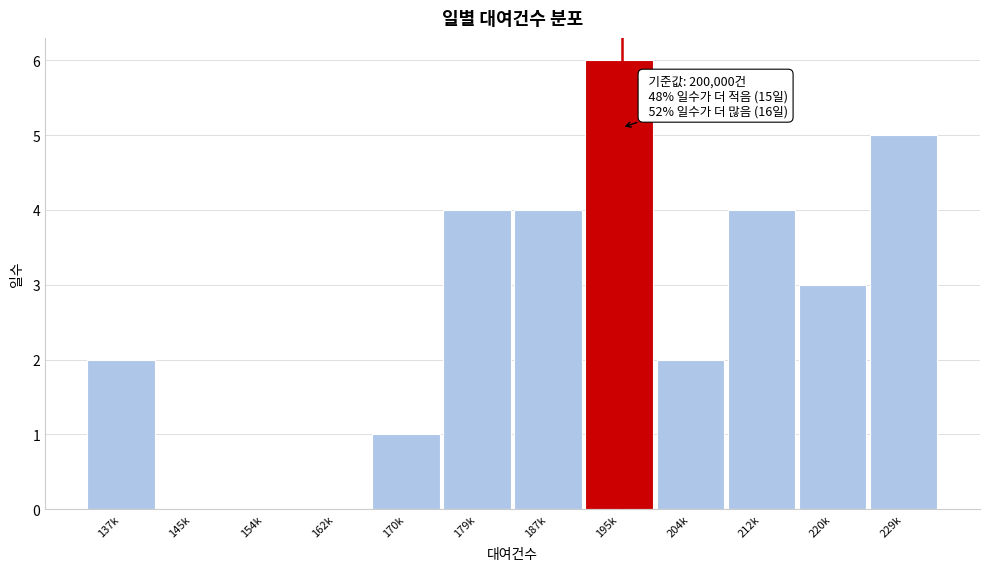

Reading left to right, extract all data points from this chart.

137k=2	145k=0	154k=0	162k=0	170k=1	179k=4	187k=4	195k=6	204k=2	212k=4	220k=3	229k=5